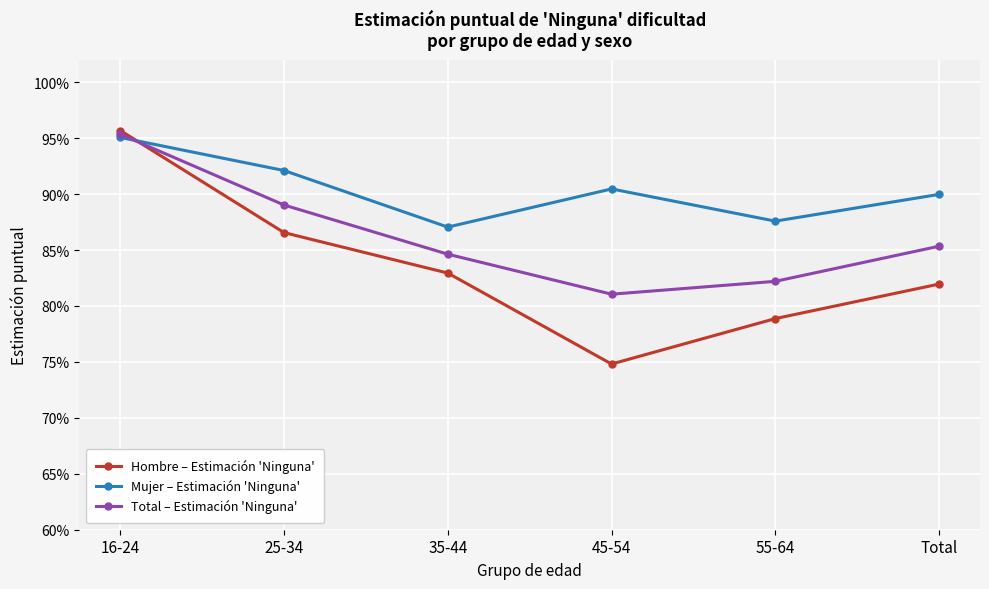

Is this an area chart (filled region under the line)?

No